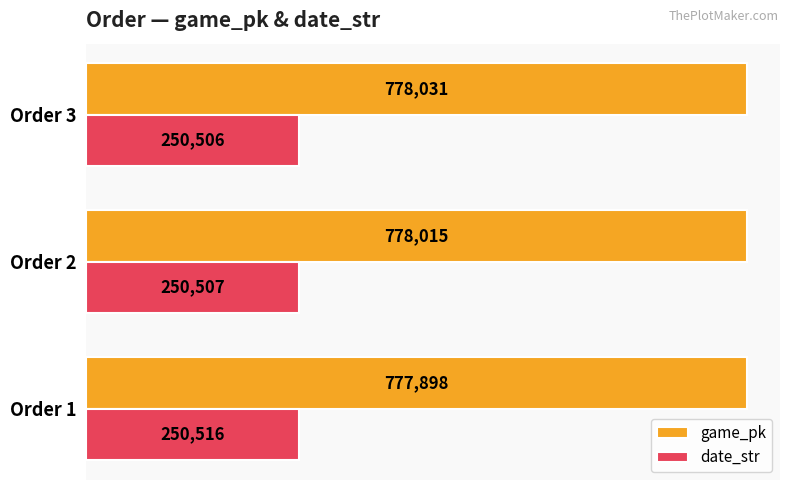

Count the date_str values in the range 250506 to 250516.

3